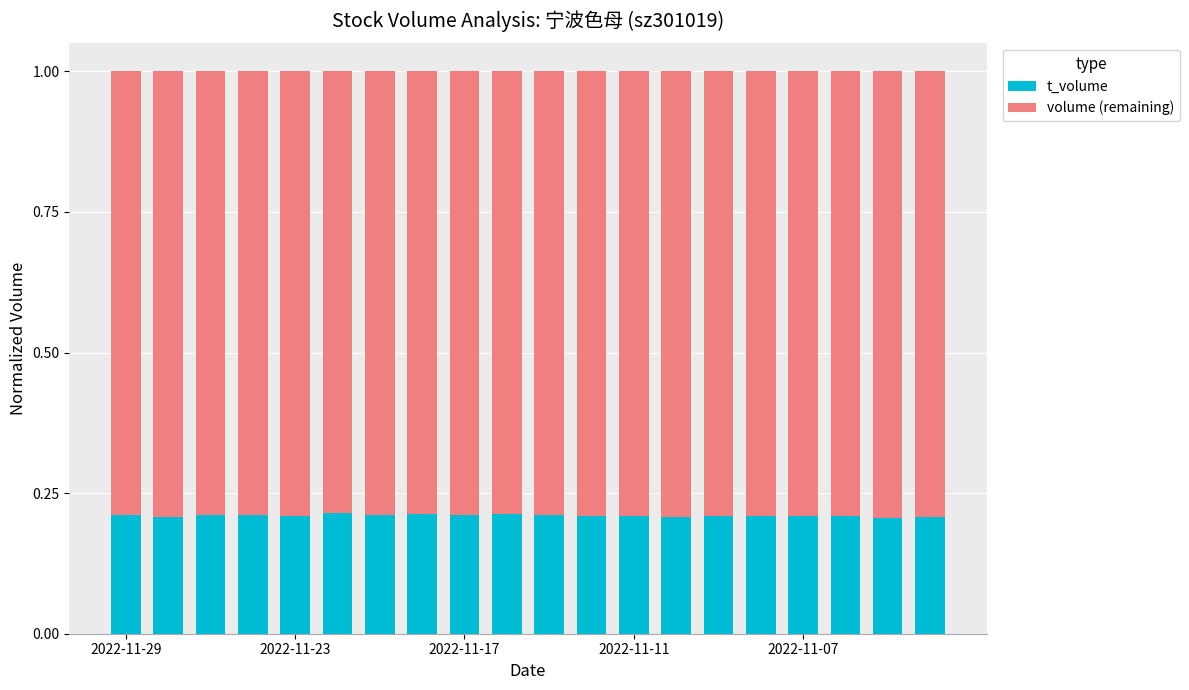

What is the sum of all t_volume values?

4.2